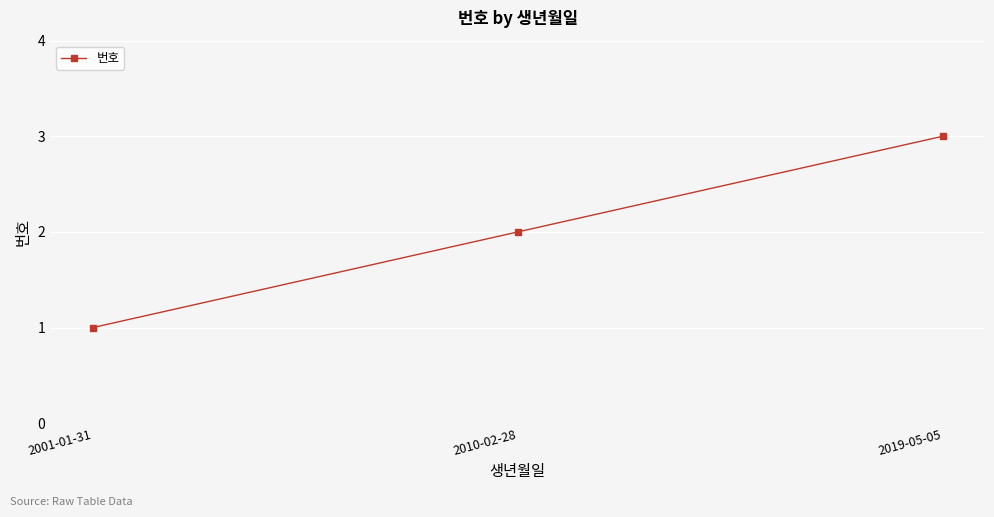

Rank the categories by value from lowest to highest.

2001-01-31, 2010-02-28, 2019-05-05